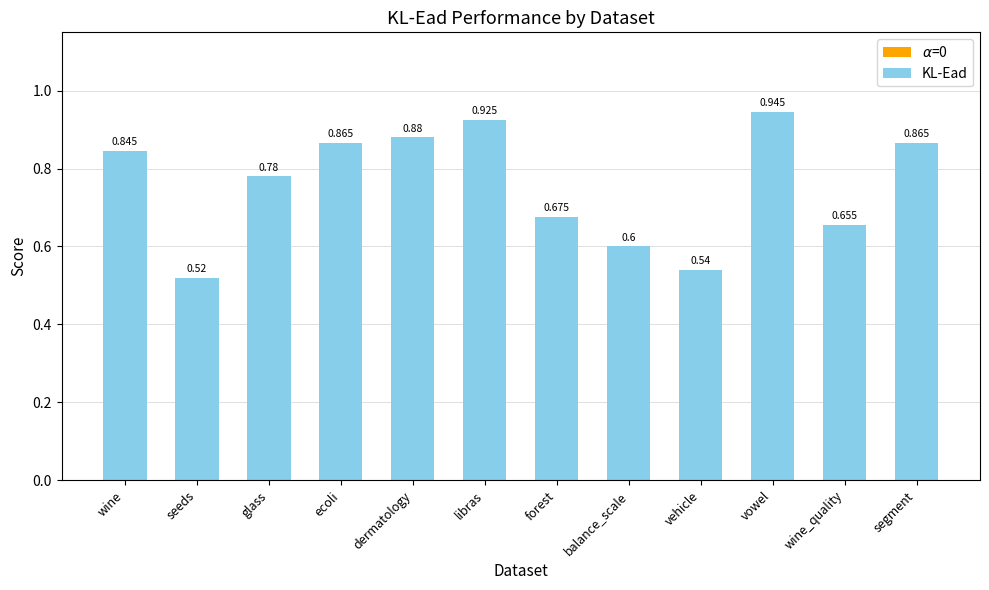

Which category has the highest value across all series?

vowel